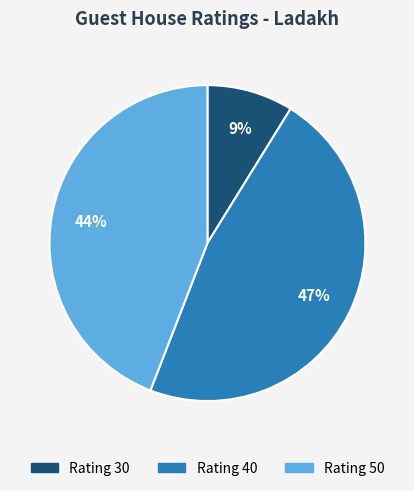

What is the largest slice in the pie chart?

Rating 40